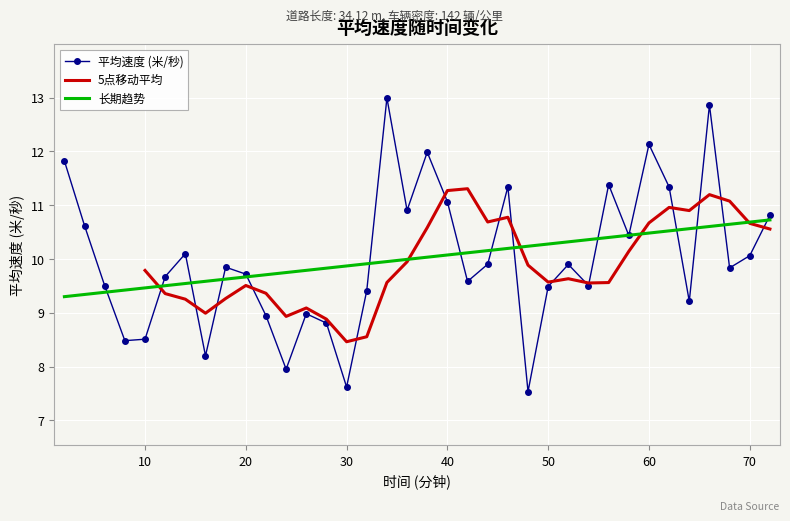

Rank the categories by value from lowest to highest.

48, 30, 24, 16, 8, 10, 28, 22, 26, 64, 32, 50, 6, 54, 42, 12, 20, 68, 18, 52, 44, 70, 14, 58, 4, 72, 36, 40, 62, 46, 56, 2, 38, 60, 66, 34